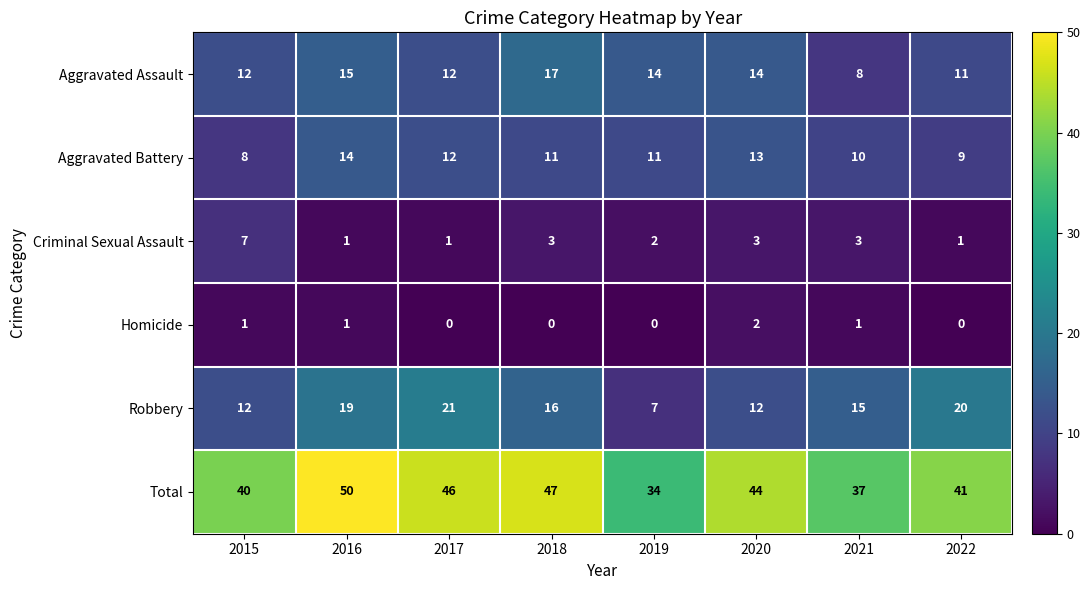

What is the sum of all Robbery values?

122